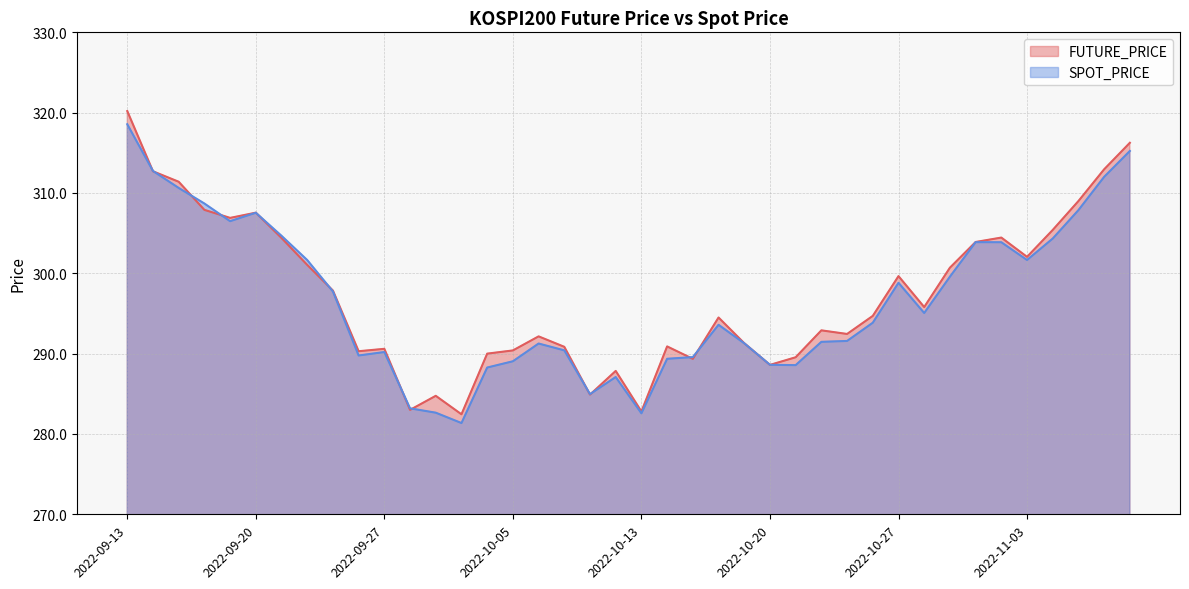

How many times do FUTURE_PRICE and SPOT_PRICE cross each other?

14